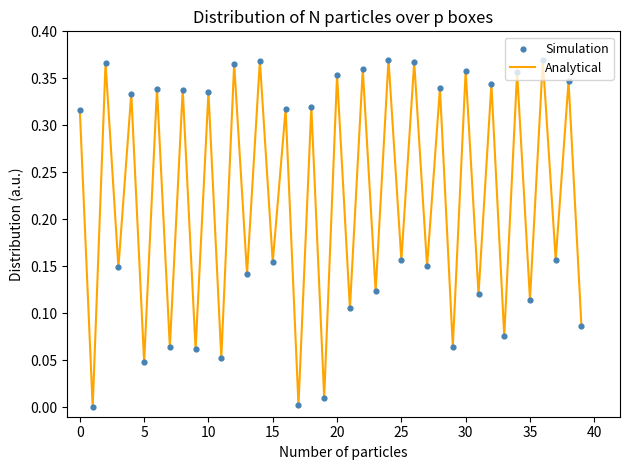

How many lines are shown in the chart?

1